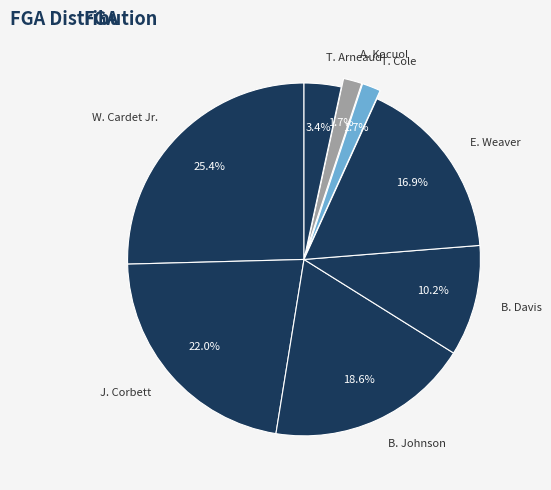

To the nearest percent, what percentage of the pie is W. Cardet Jr.?

25%